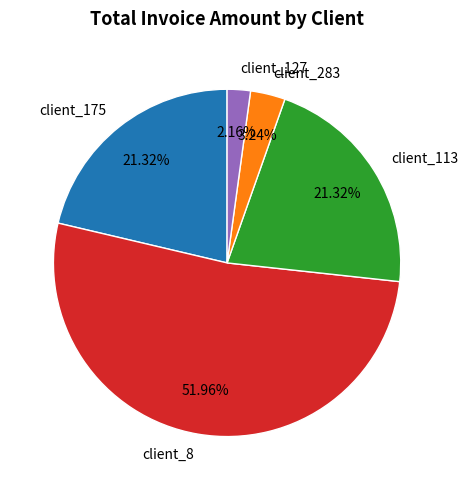

Is the sum of client_283 and client_127 greater than half?

No